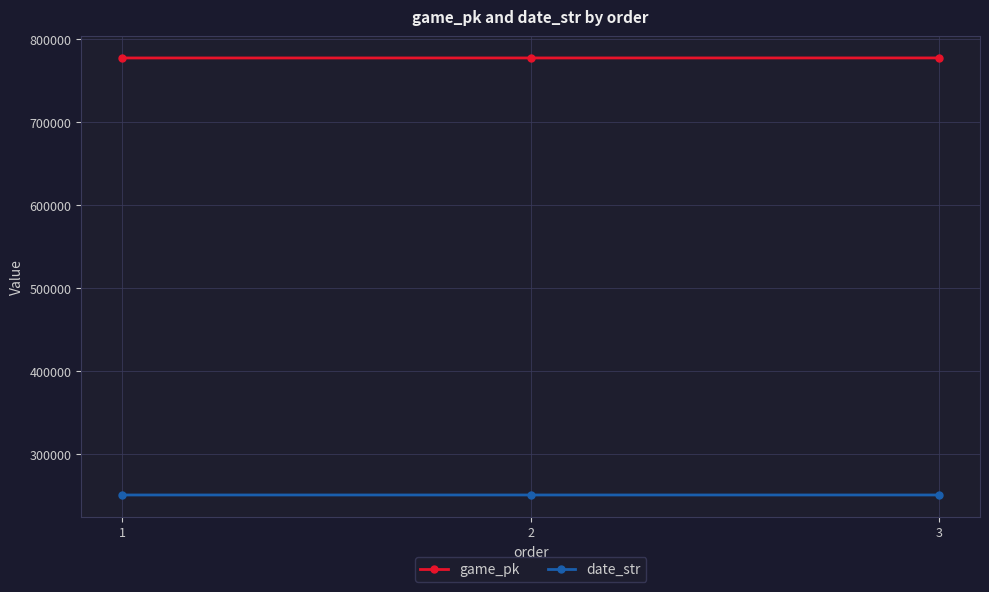

Rank the series by their maximum value, from highest to lowest.

game_pk, date_str